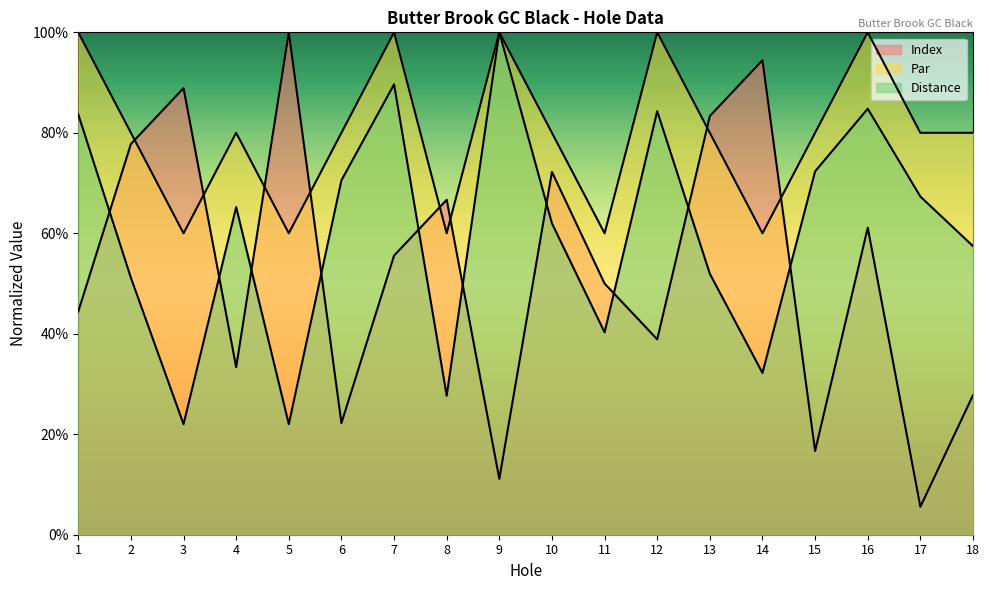

How many data points does each series have?

18